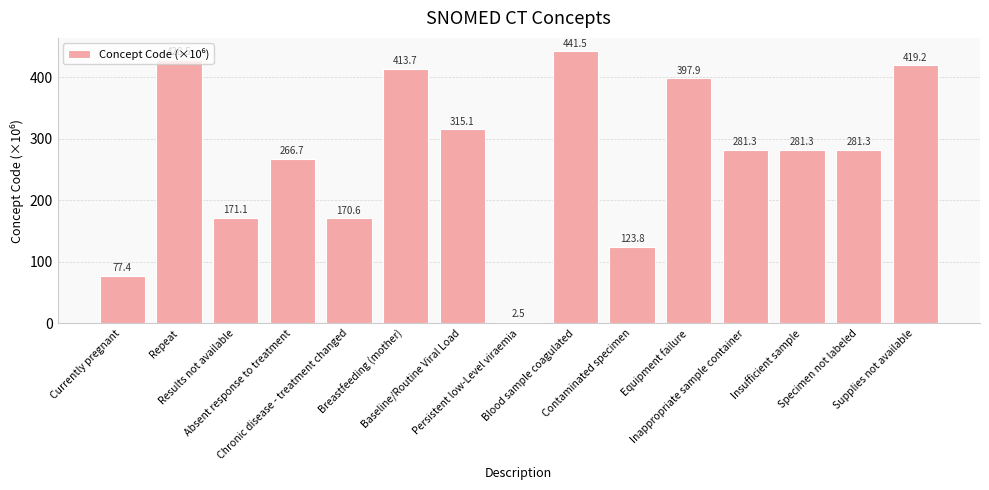

What is the sum of the values at Currently pregnant and Supplies not available?

496.6